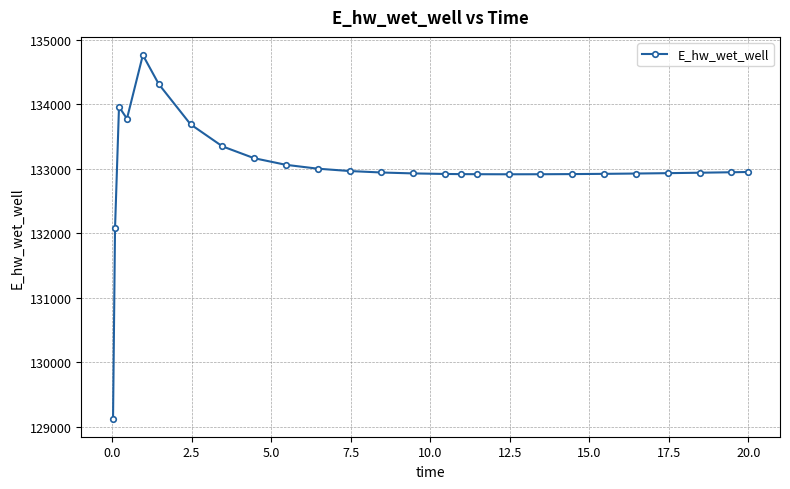

What is the value of the 3rd point from the left?

133958.2